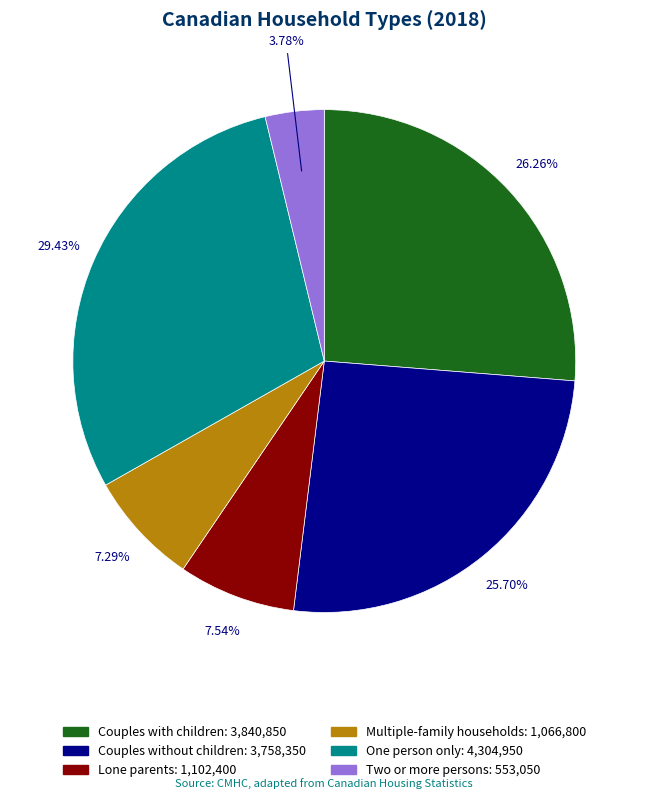

To the nearest percent, what percentage of the pie is One person only?

29%